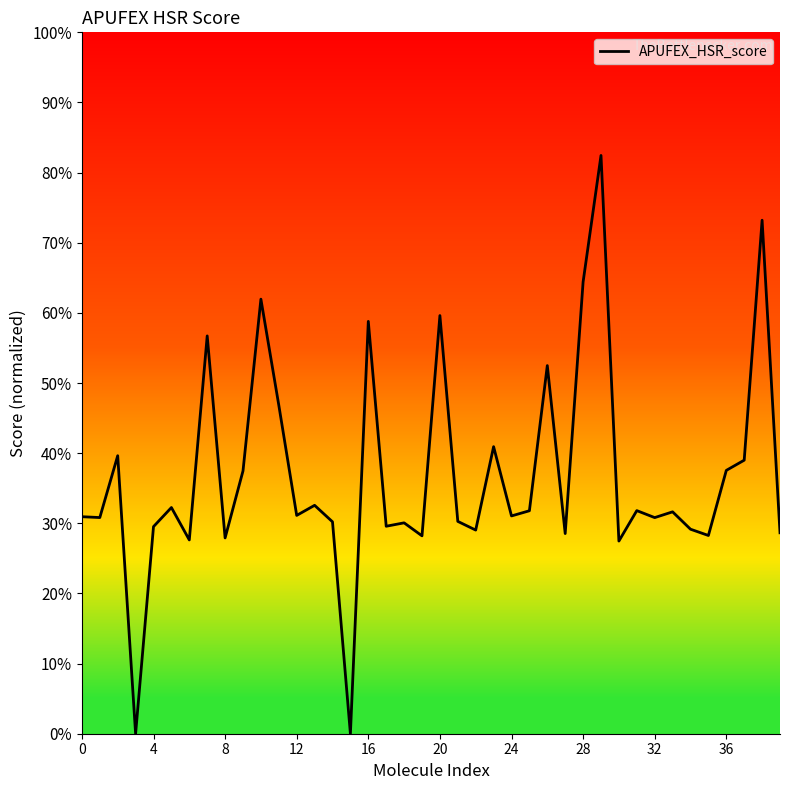

True or false: the data has more than 2 interior local peaks.

True